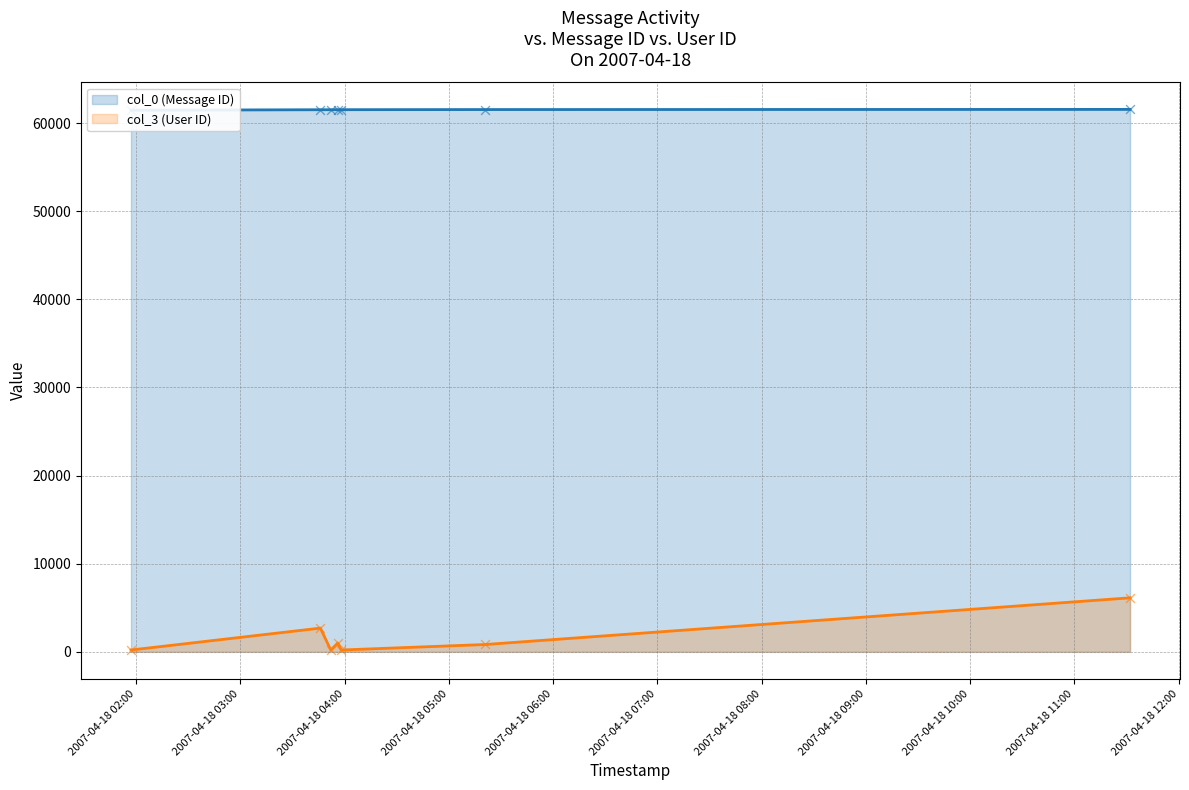

Which series has the largest Y range (max minus min)?

col_3 (User ID)